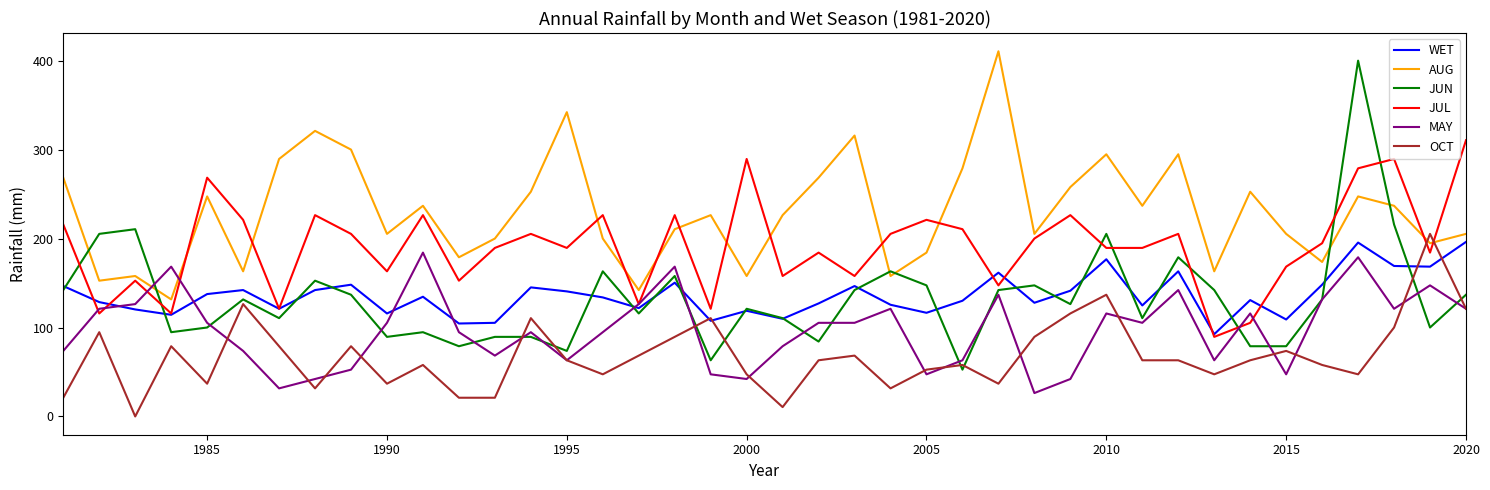

How many values in the WET series exceed 134?

20